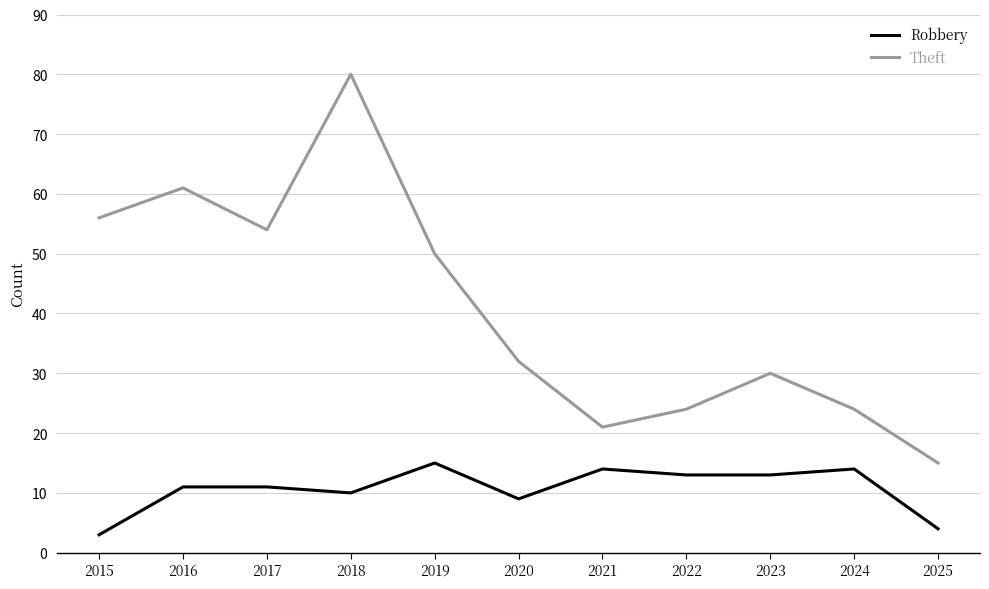

At which category does Theft reach its first local peak?

2016